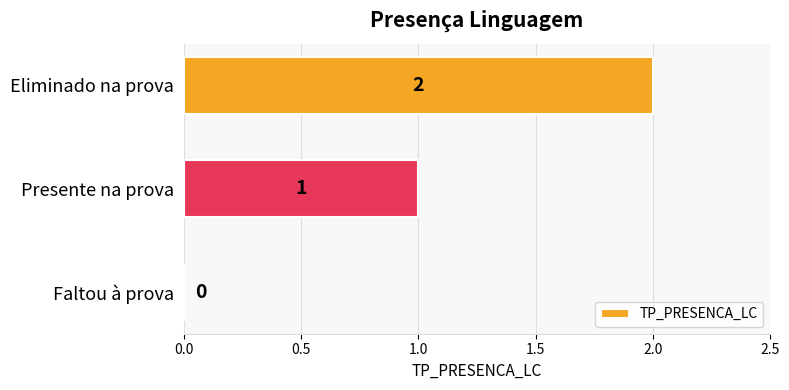

How many values are between 0 and 2?

3